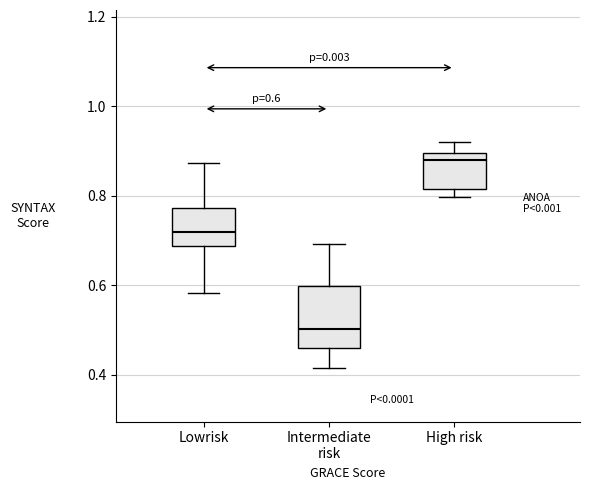

Which box is the tallest, from its lower edge to its upper edge?

Intermediate risk